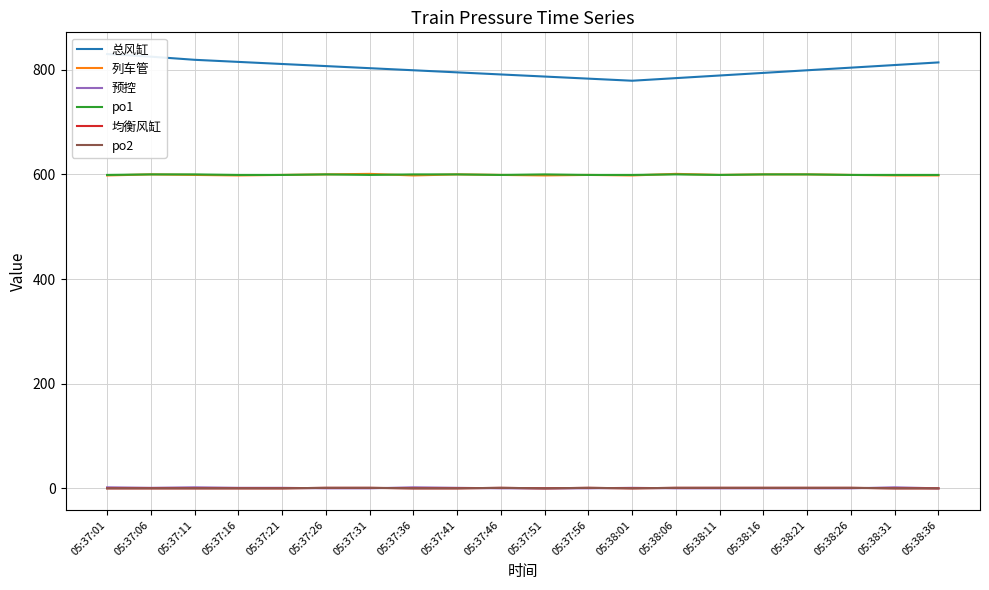

Reading left to right, what are all the values shown in this chart?

总风缸: 05:37:01=830	05:37:06=825	05:37:11=819	05:37:16=815	05:37:21=811	05:37:26=807	05:37:31=803	05:37:36=799	05:37:41=795	05:37:46=791	05:37:51=787	05:37:56=783	05:38:01=779	05:38:06=784	05:38:11=789	05:38:16=794	05:38:21=799	05:38:26=804	05:38:31=809	05:38:36=814
列车管: 05:37:01=598	05:37:06=600	05:37:11=599	05:37:16=598	05:37:21=599	05:37:26=600	05:37:31=601	05:37:36=598	05:37:41=600	05:37:46=599	05:37:51=598	05:37:56=599	05:38:01=598	05:38:06=601	05:38:11=599	05:38:16=600	05:38:21=600	05:38:26=599	05:38:31=598	05:38:36=598
预控: 05:37:01=2	05:37:06=1	05:37:11=2	05:37:16=1	05:37:21=1	05:37:26=0	05:37:31=0	05:37:36=2	05:37:41=1	05:37:46=0	05:37:51=0	05:37:56=0	05:38:01=1	05:38:06=0	05:38:11=0	05:38:16=0	05:38:21=0	05:38:26=0	05:38:31=2	05:38:36=0
po1: 05:37:01=599	05:37:06=600	05:37:11=600	05:37:16=599	05:37:21=599	05:37:26=600	05:37:31=599	05:37:36=600	05:37:41=600	05:37:46=599	05:37:51=600	05:37:56=599	05:38:01=599	05:38:06=600	05:38:11=599	05:38:16=600	05:38:21=600	05:38:26=599	05:38:31=599	05:38:36=599
均衡风缸: 05:37:01=0	05:37:06=0	05:37:11=0	05:37:16=0	05:37:21=0	05:37:26=1	05:37:31=1	05:37:36=0	05:37:41=0	05:37:46=1	05:37:51=0	05:37:56=1	05:38:01=0	05:38:06=1	05:38:11=1	05:38:16=1	05:38:21=1	05:38:26=1	05:38:31=0	05:38:36=0
po2: 05:37:01=0	05:37:06=0	05:37:11=0	05:37:16=0	05:37:21=0	05:37:26=1	05:37:31=1	05:37:36=0	05:37:41=0	05:37:46=1	05:37:51=0	05:37:56=1	05:38:01=0	05:38:06=1	05:38:11=1	05:38:16=1	05:38:21=1	05:38:26=1	05:38:31=0	05:38:36=0